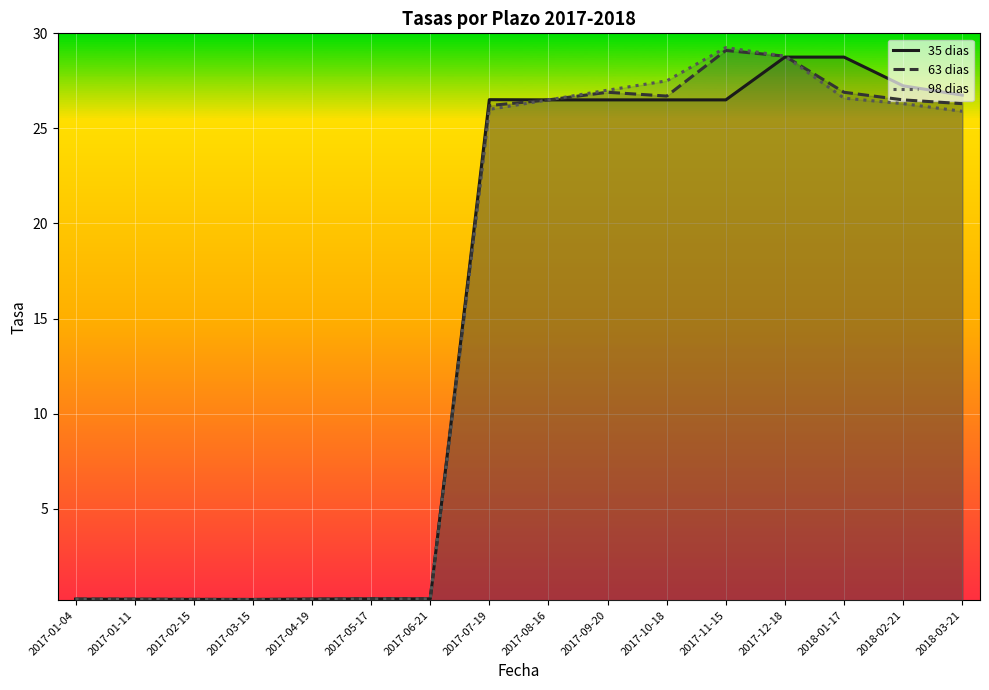

How many interior local valleys does the 98 dias series have?

1